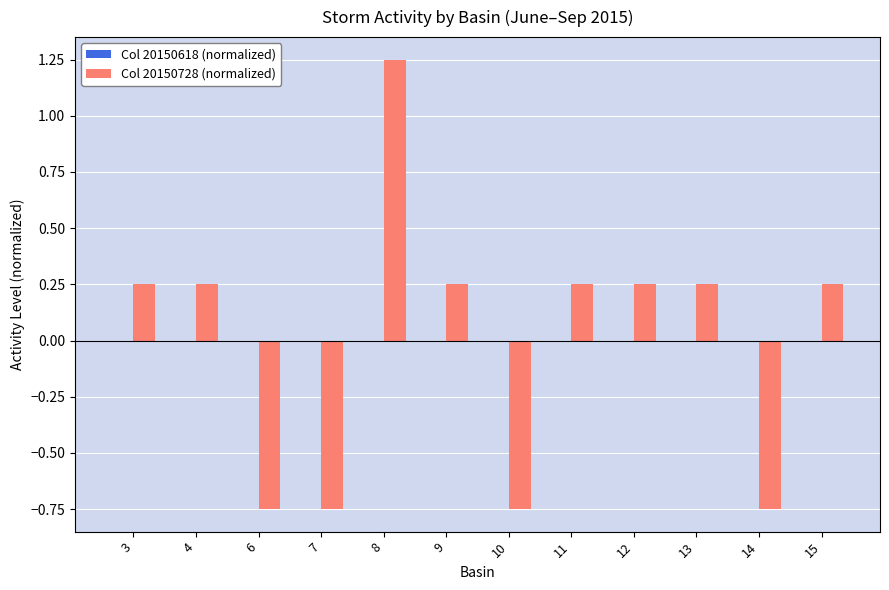

The value at 6 is -1.1. True or false?

False